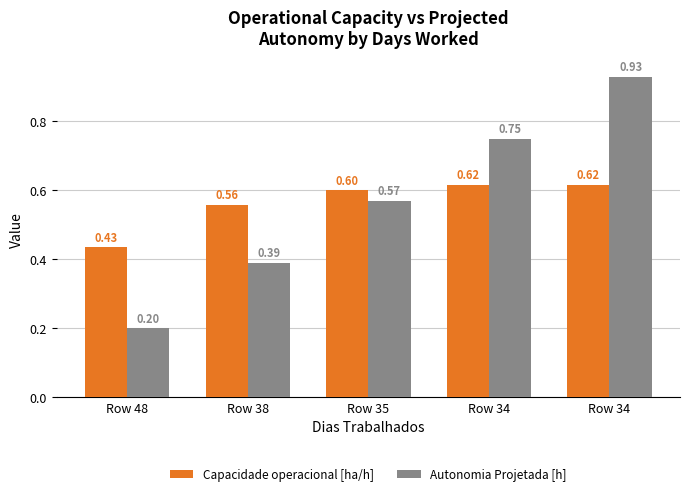

At which category is the sum across all series the highest?

Row 34